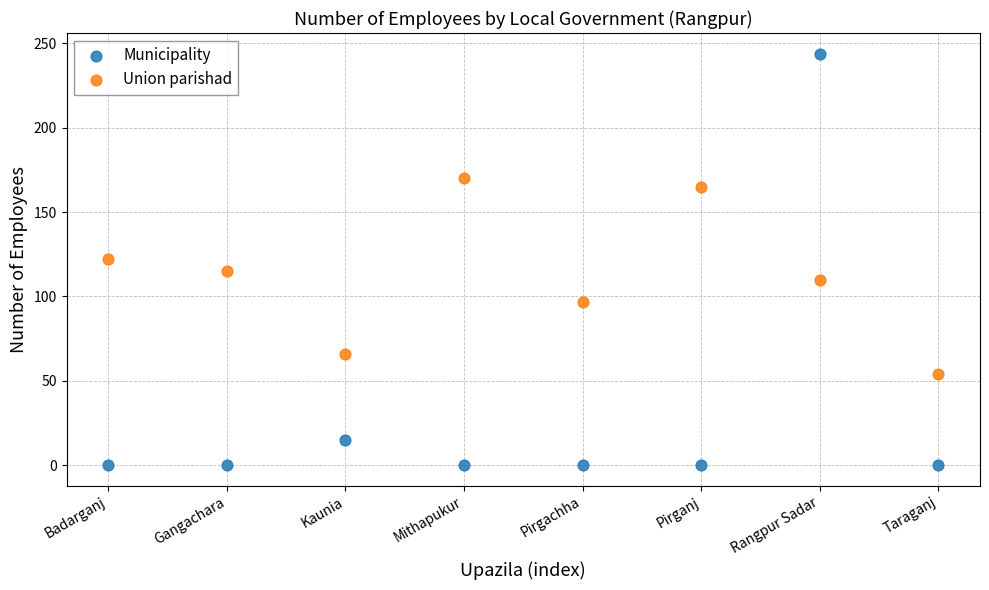

Which series contains the highest Y value?

Municipality